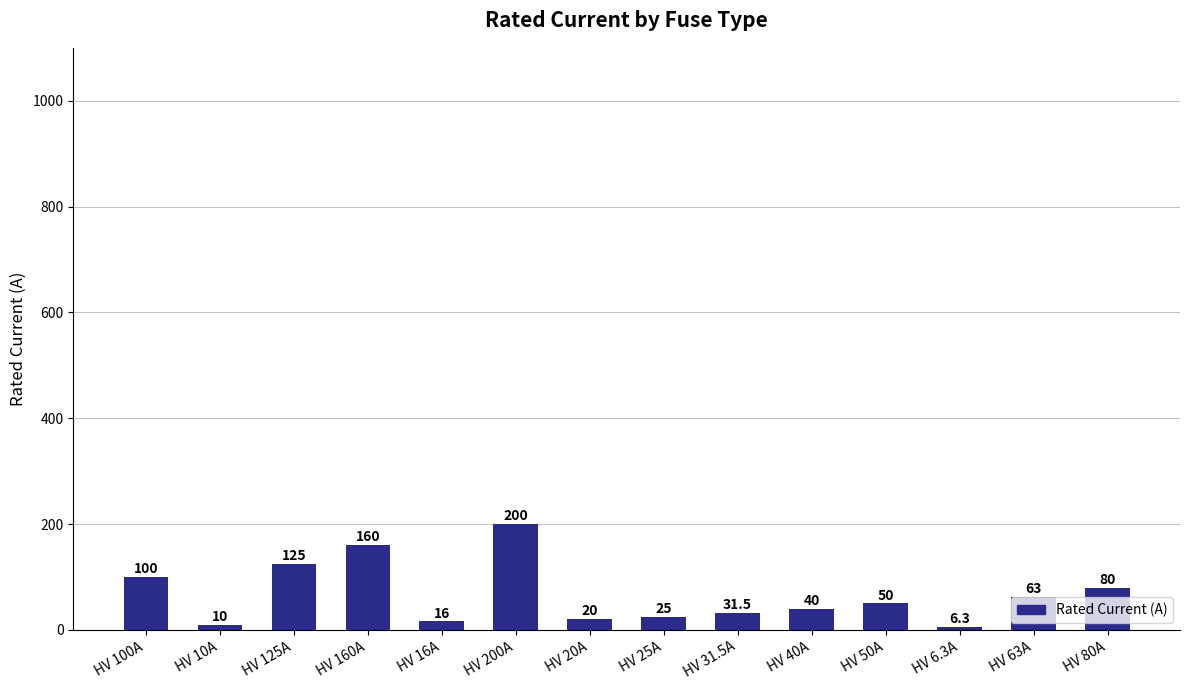

Between HV 31.5A and HV 100A, which is larger?

HV 100A